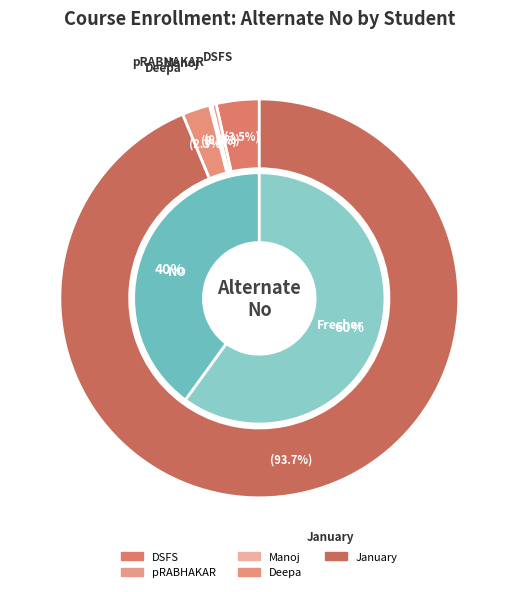

Rank the categories by value from lowest to highest.

Manoj, pRABHAKAR, Deepa, DSFS, January